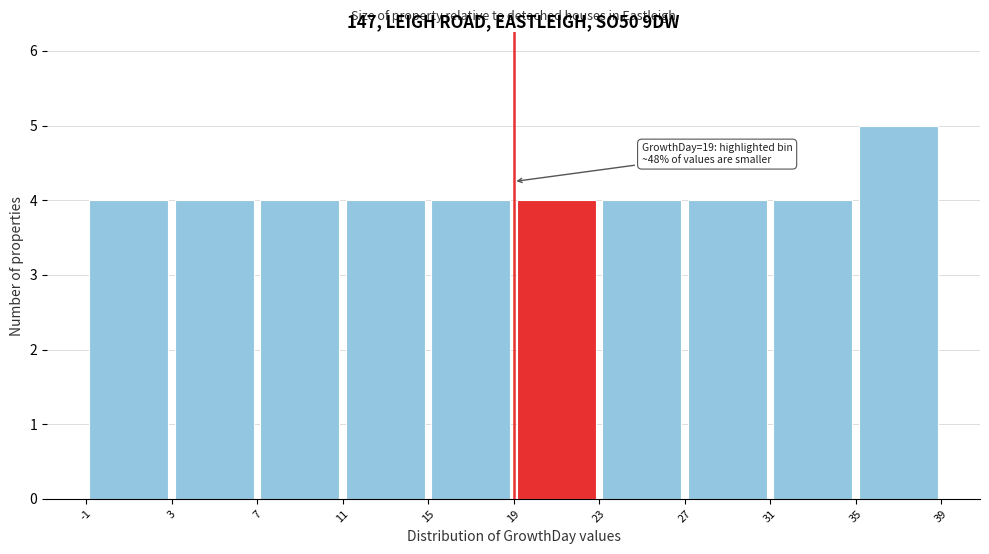

Over which range of the x-axis is the bar tallest?

35 to 39